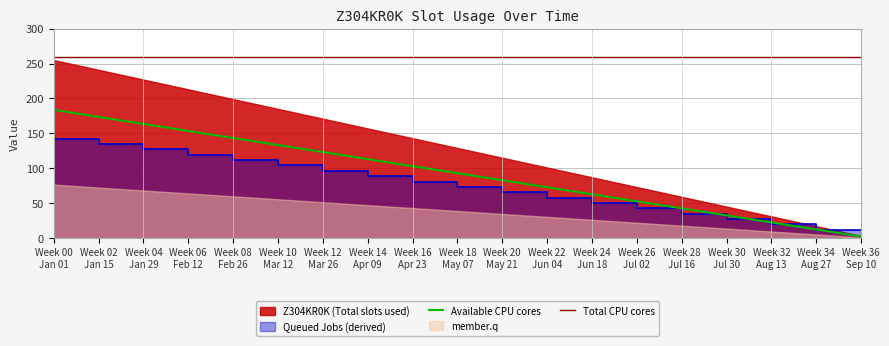

The value at 2022-05-09 is 127. True or false?

True